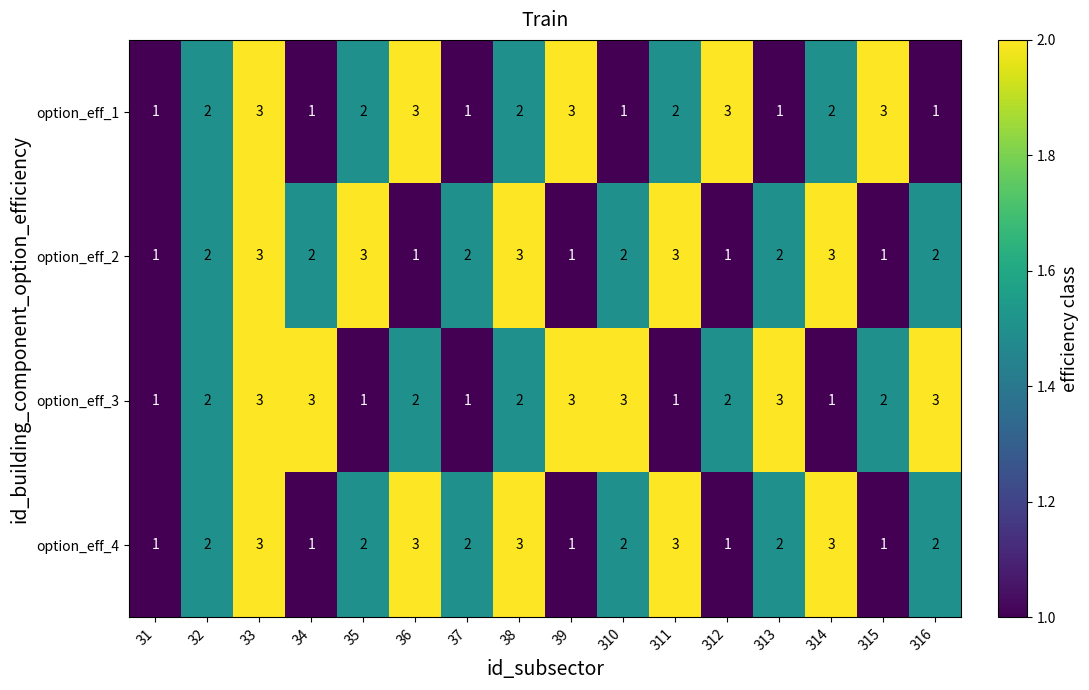

What is the approximate value of option_eff_4 at 36?

3